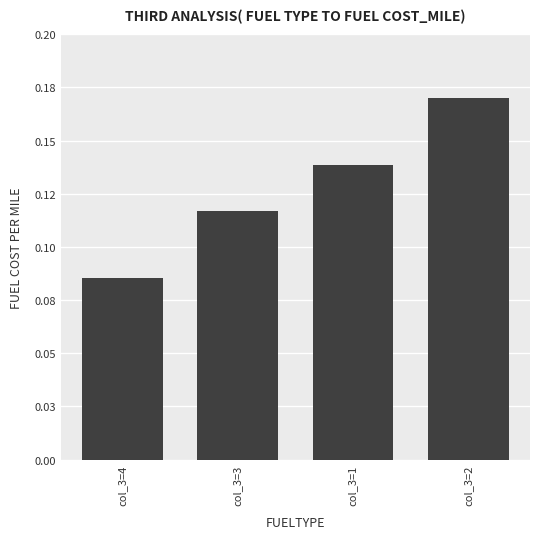

What position from the left is col_3=4?

1